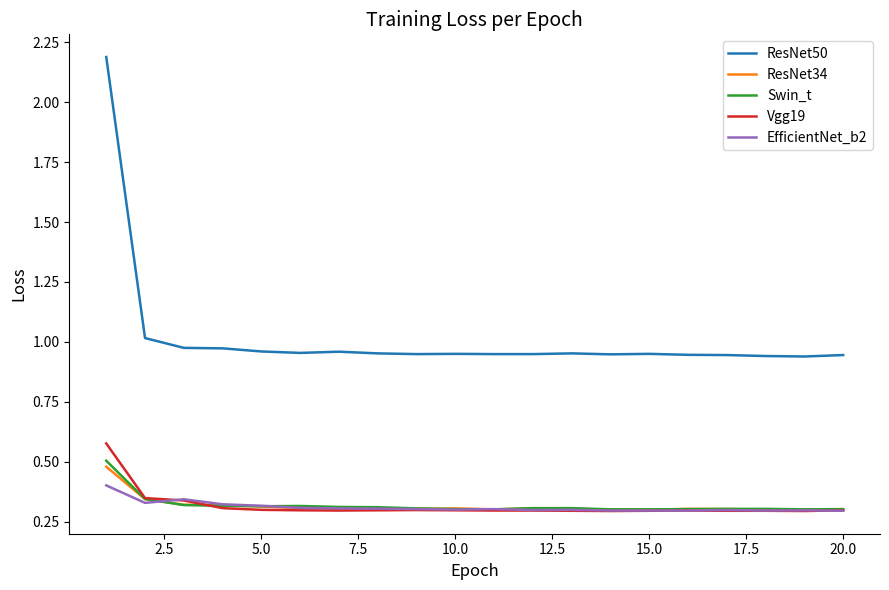

True or false: EfficientNet_b2 and ResNet50 cross at least once.

False